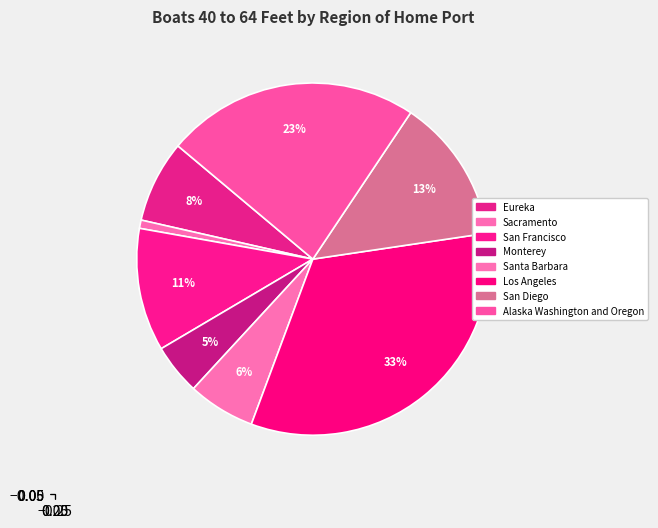

What is the change in value from Eureka to Los Angeles?

+334